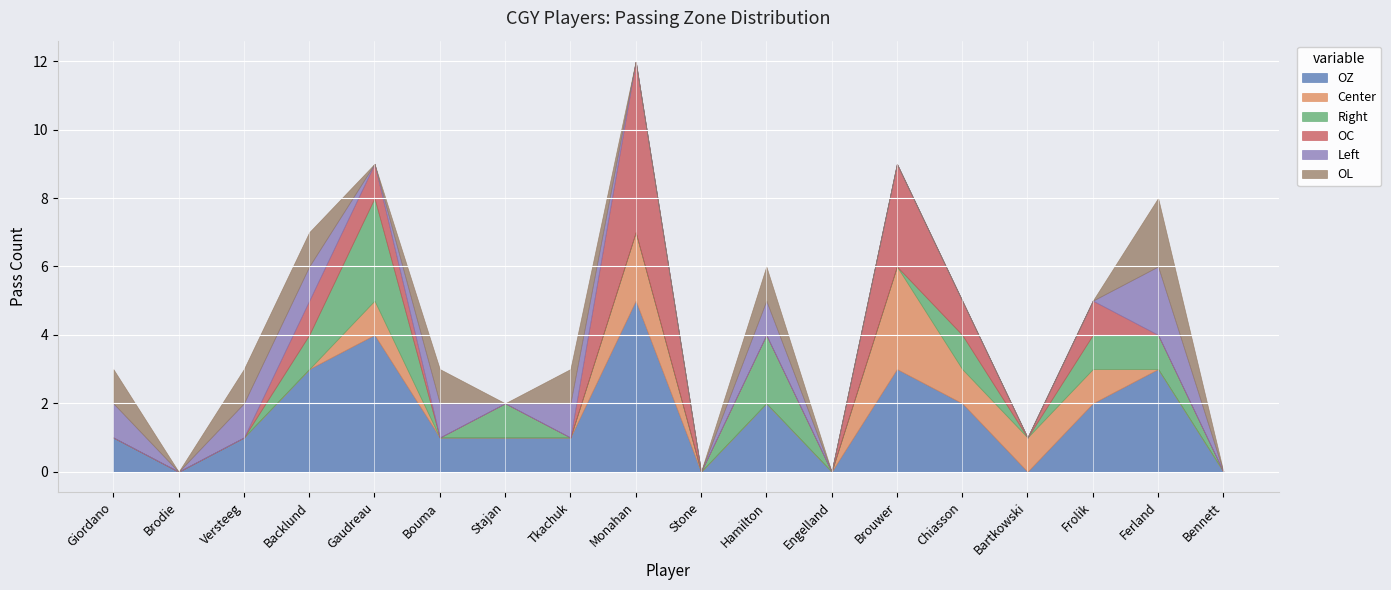

What is the total value across all series at Ferland?

8